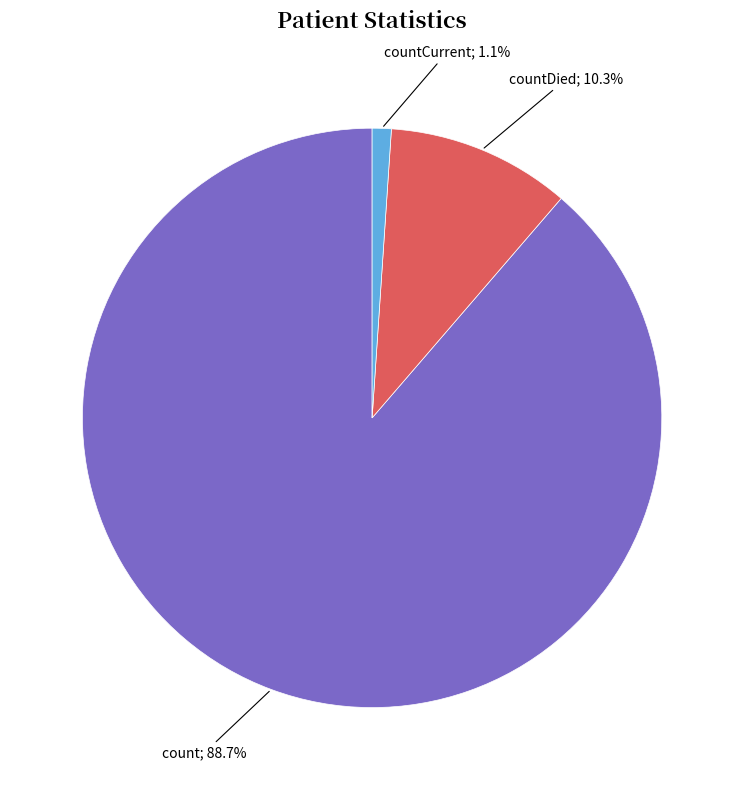

Does any single category account for the majority?

Yes